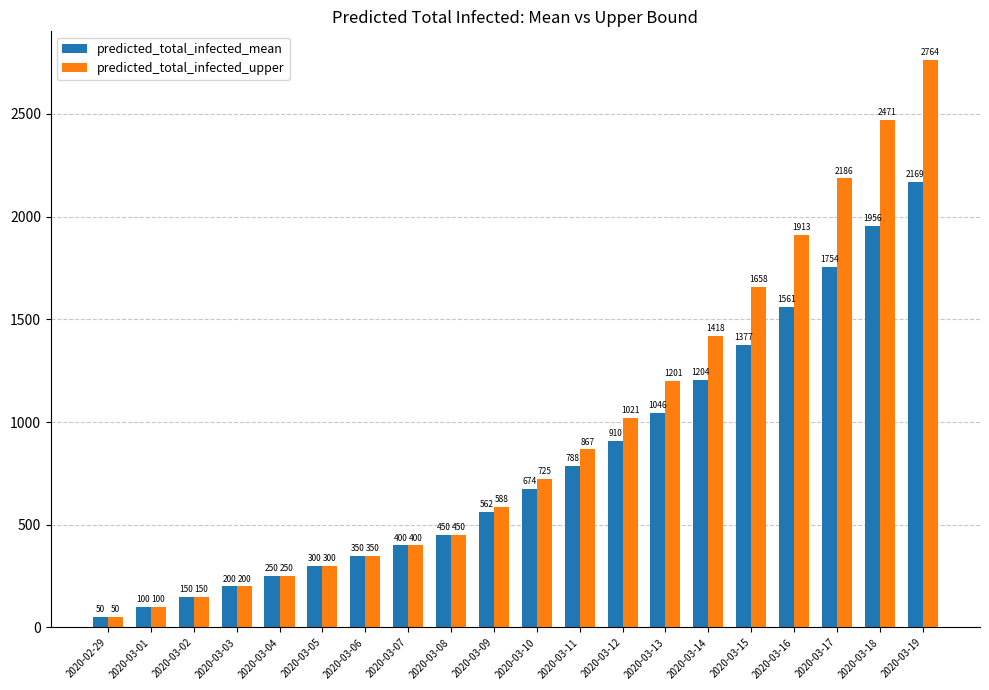

How many data points in predicted_total_infected_upper are less than 725?

10